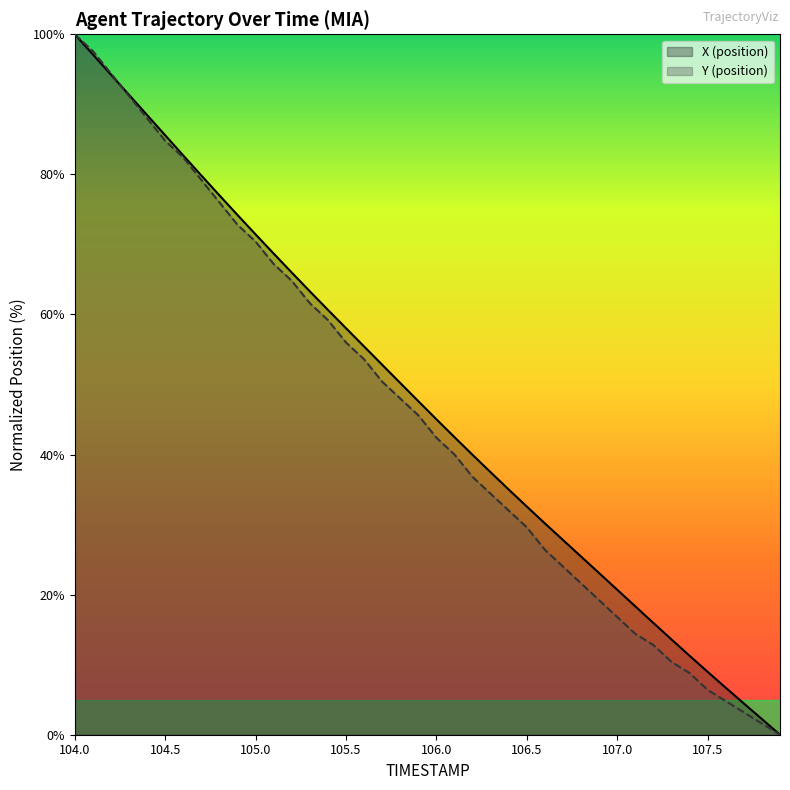

What are all the series names shown in the legend?

X (position), Y (position)